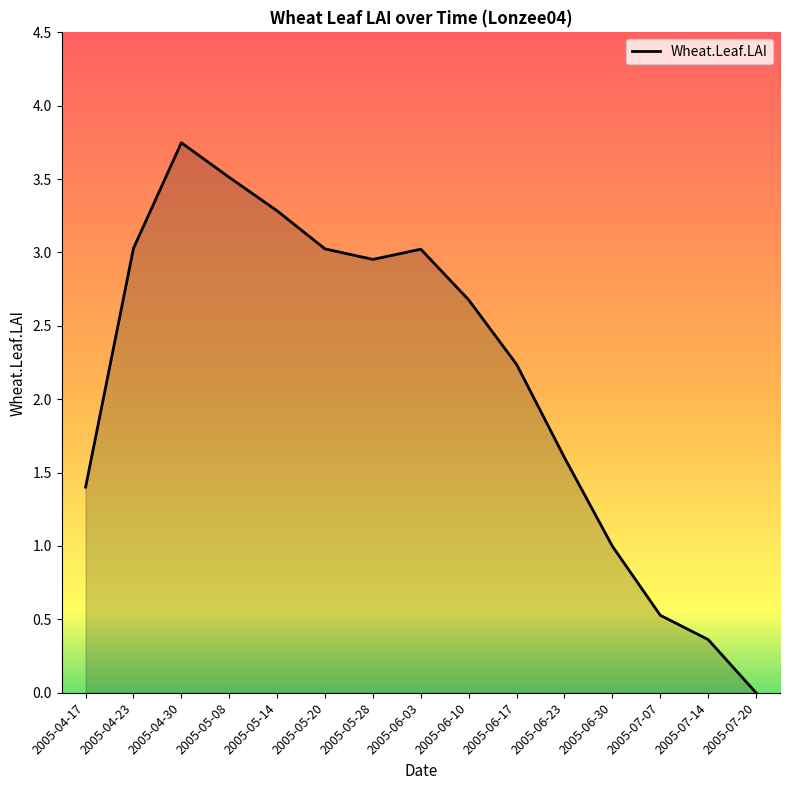

Which category has the highest value across all series?

2005-04-30